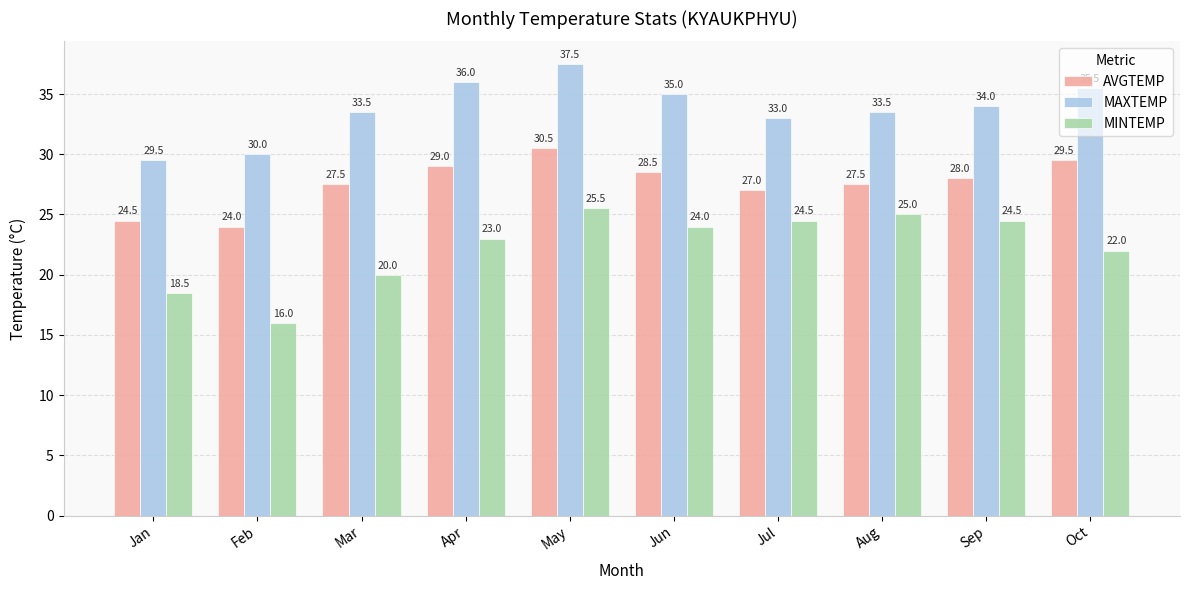

Are the bars grouped side by side (vs. stacked)?

Yes